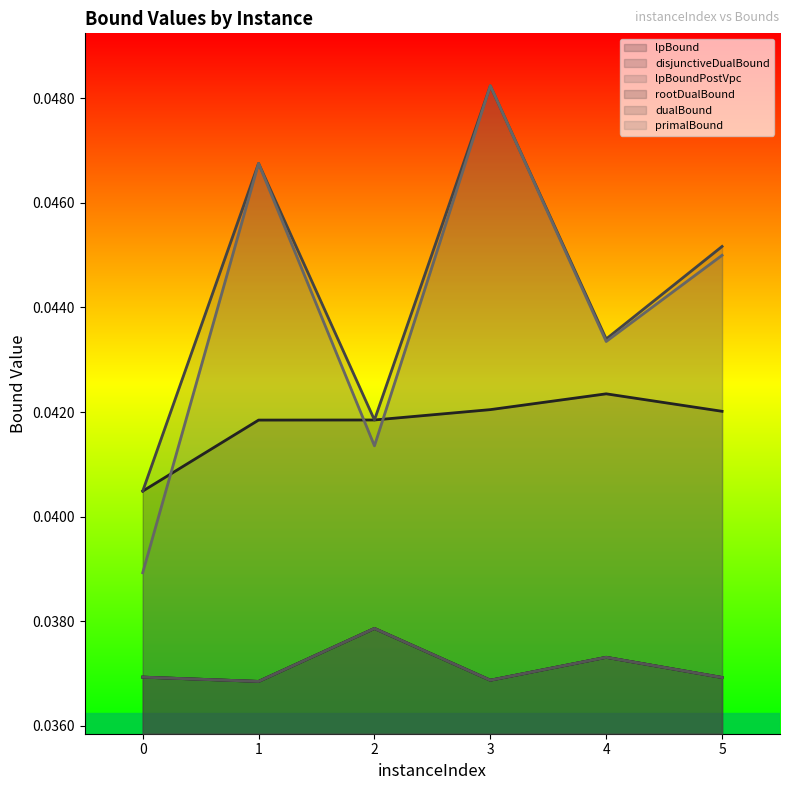

At which category is the sum across all series the highest?

3